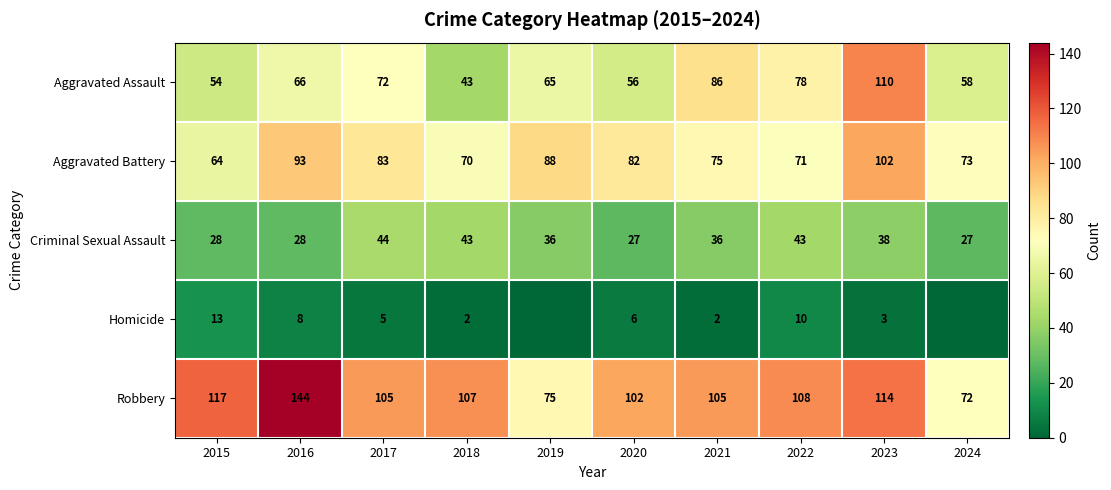

List the labels in order of Aggravated Battery value, largest first.

2023, 2016, 2019, 2017, 2020, 2021, 2024, 2022, 2018, 2015